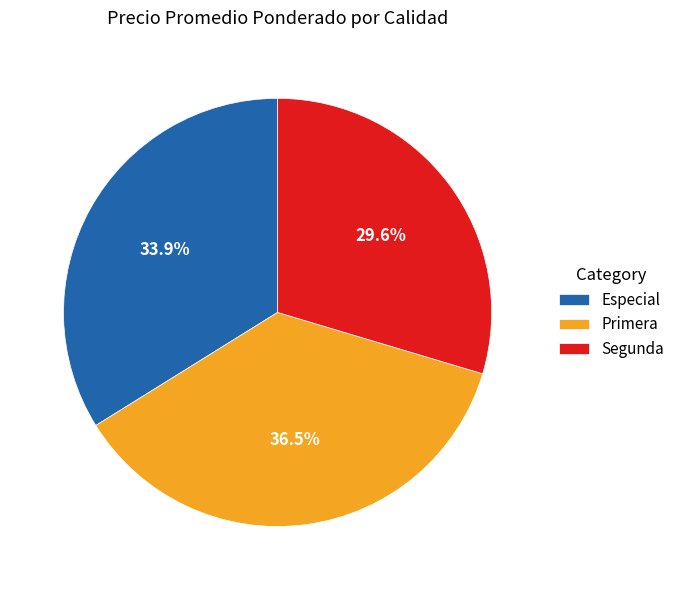

Which slice is the largest?

Primera